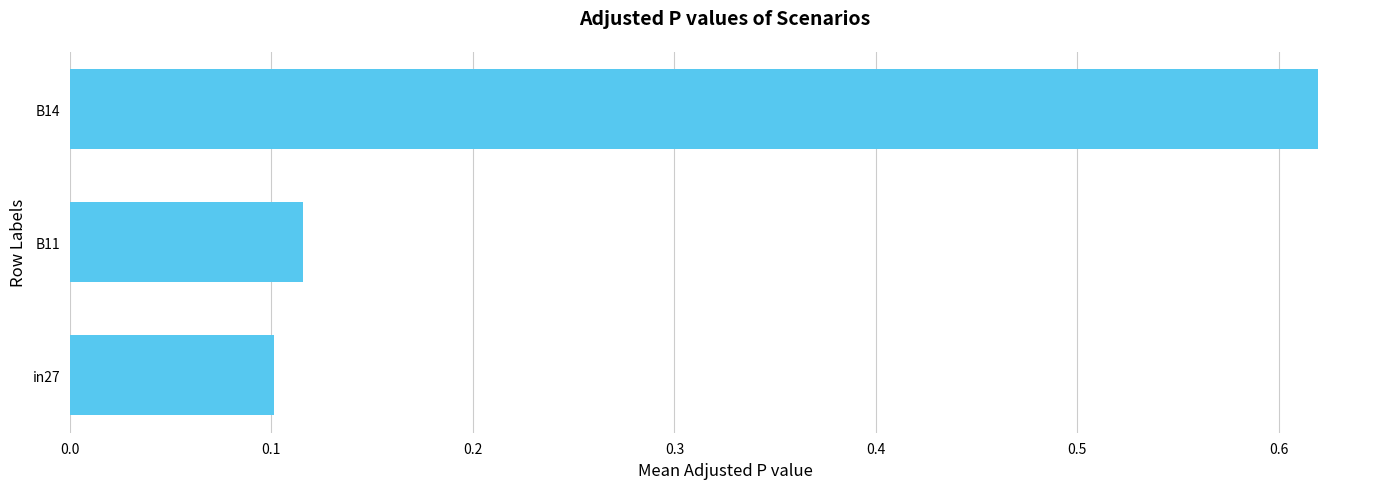

Is it true that the value at in27 is 0.1?

True